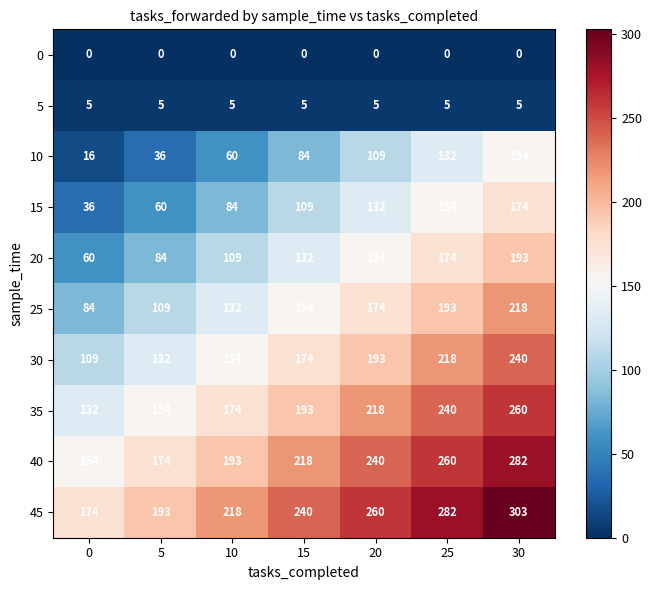

What value does the 30 series have at 10, to the nearest 5?

155